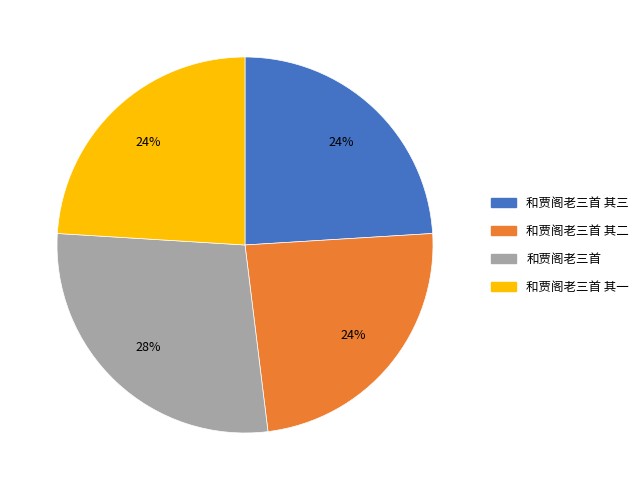

Does any single category account for the majority?

No